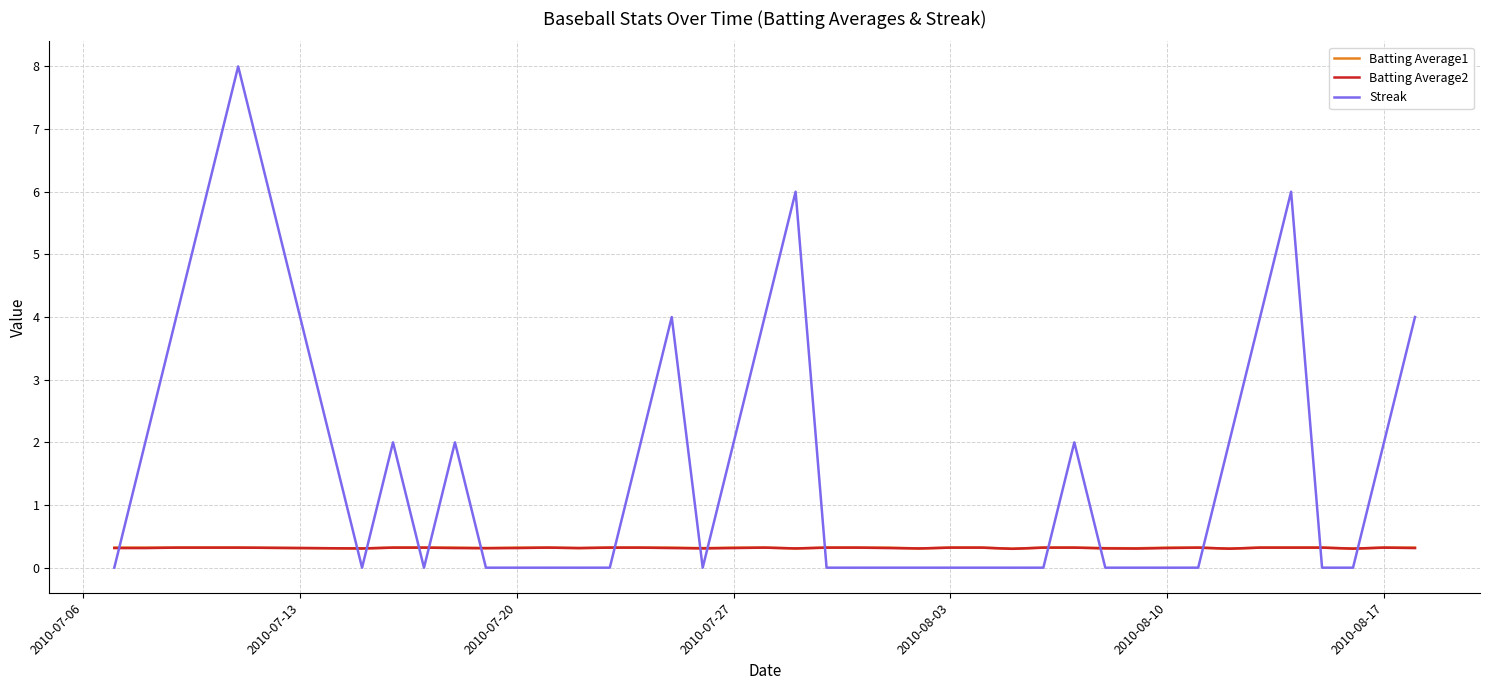

Which series has the largest total across all categories?

Streak